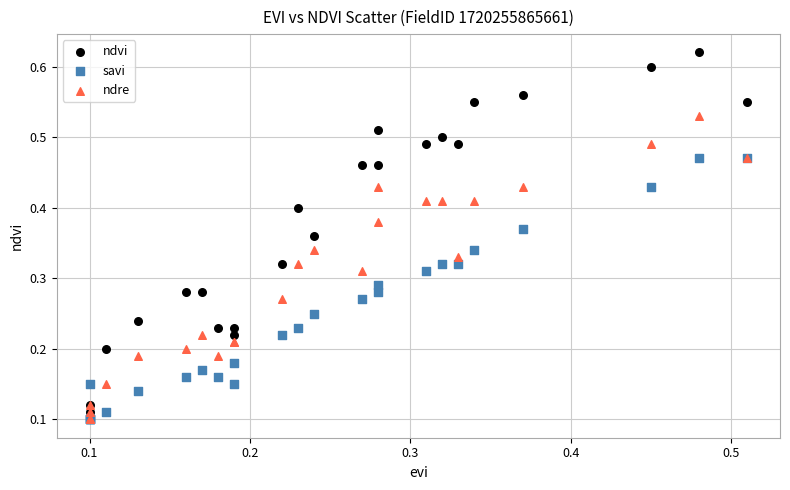

Which series reaches the maximum Y coordinate?

ndvi